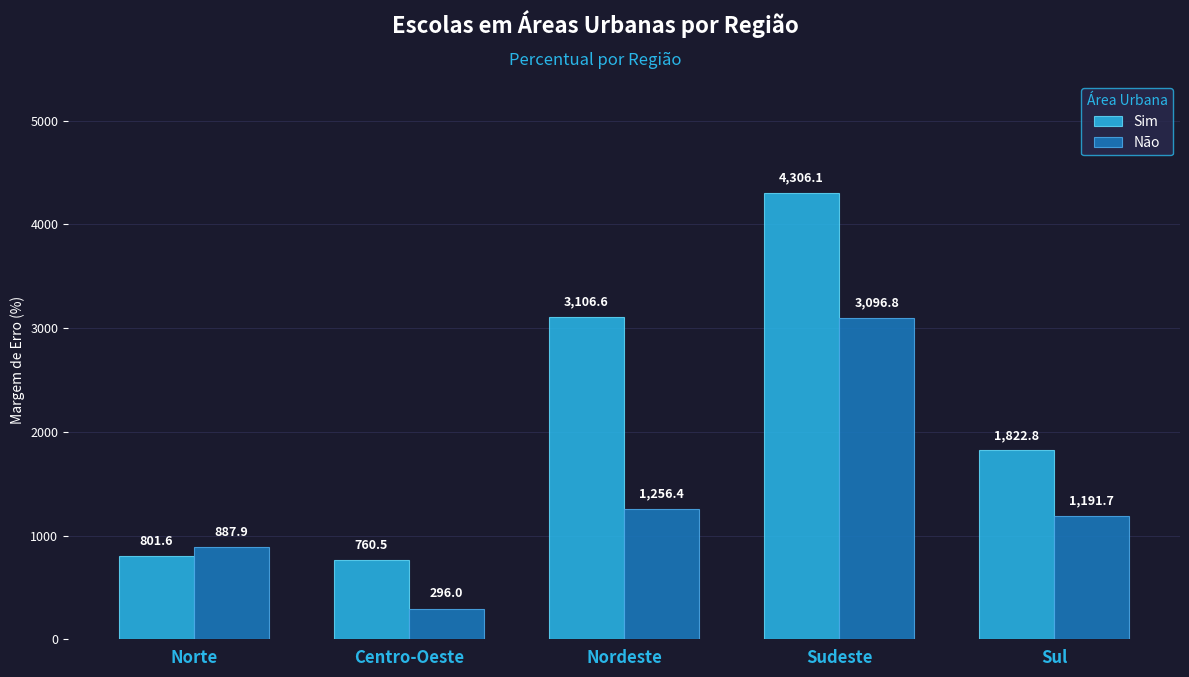

Rank the series at Sudeste from highest to lowest value.

Sim, Não